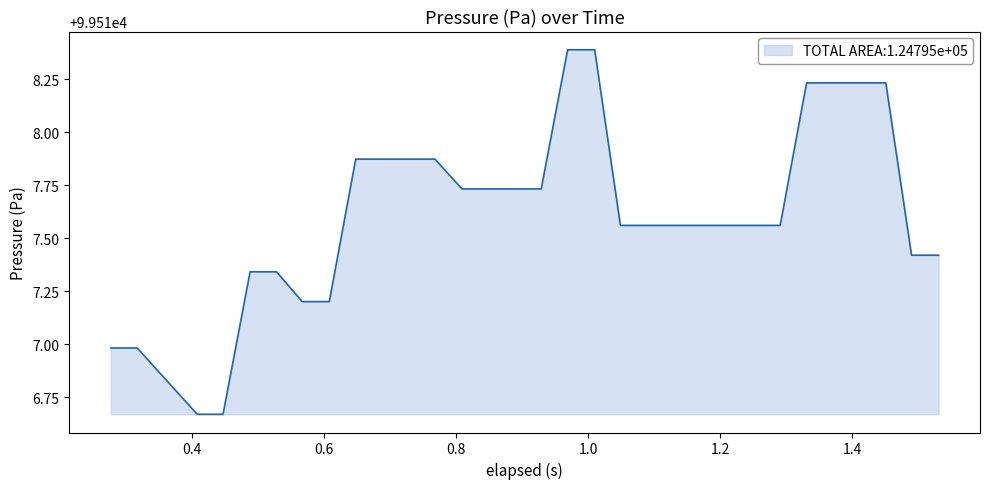

How many lines are shown in the chart?

1